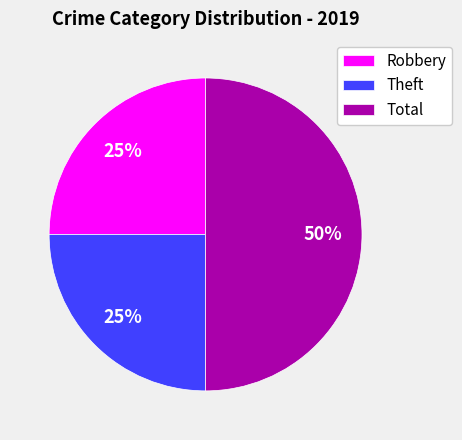

Which slice is the largest?

Total